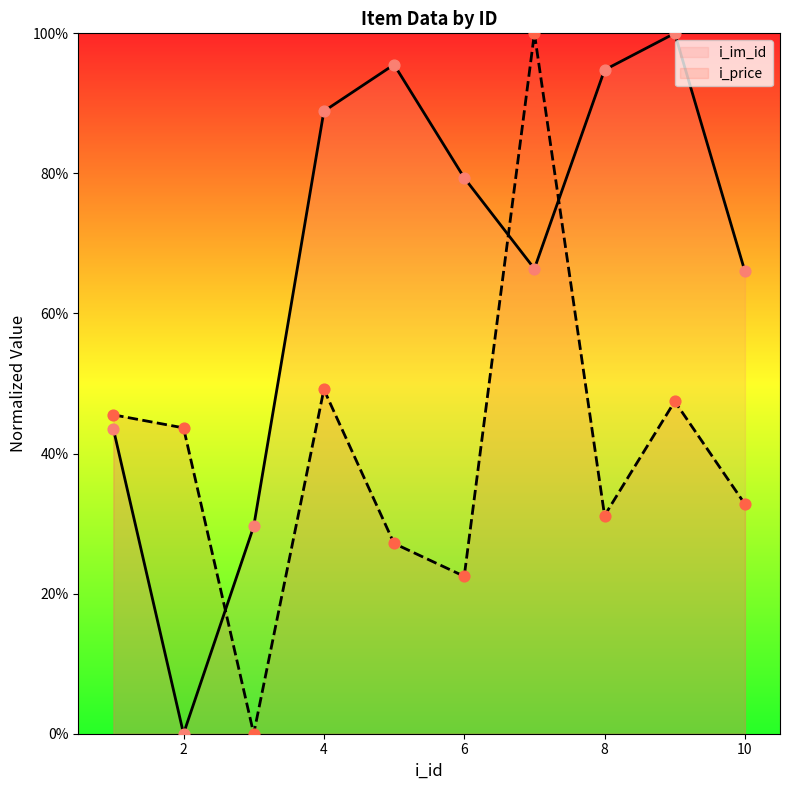

Which series reaches the minimum Y coordinate?

i_im_id